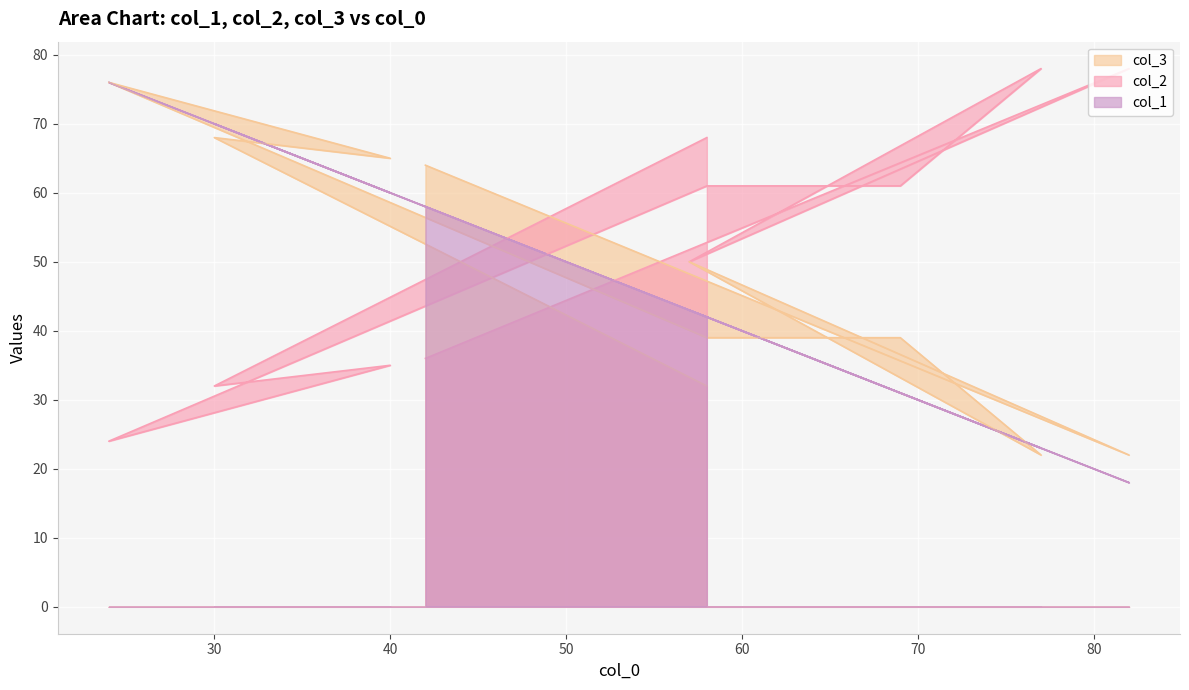

Is it true that col_1 equals 67 at 58?

False